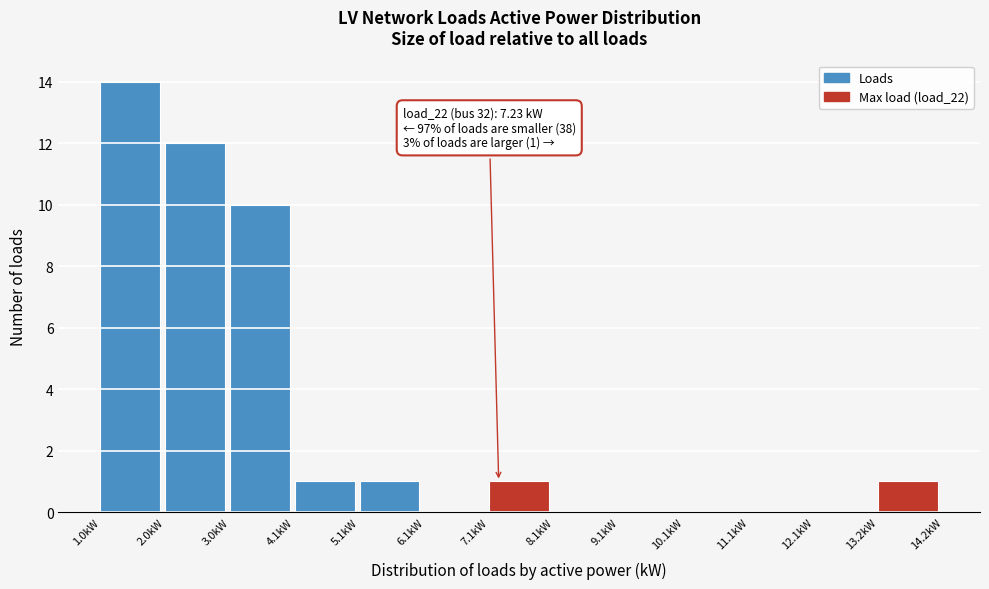

Which range on the x-axis has the tallest bar?

1.0 to 2.0